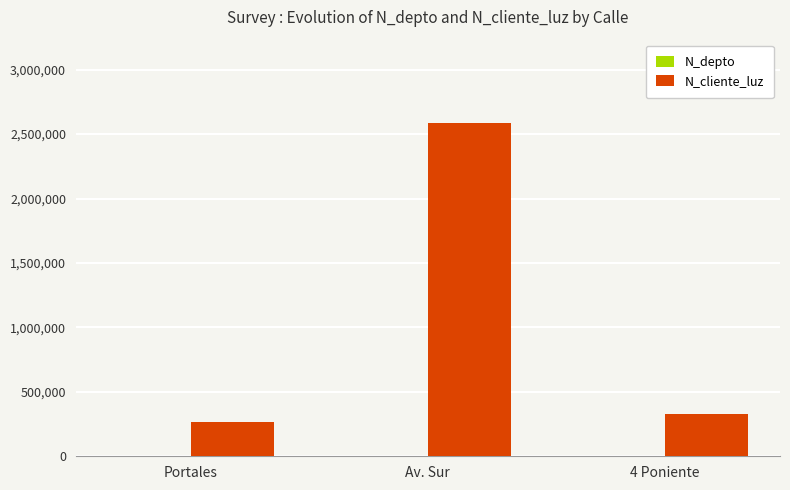

What is the maximum value shown in the chart?

2586314